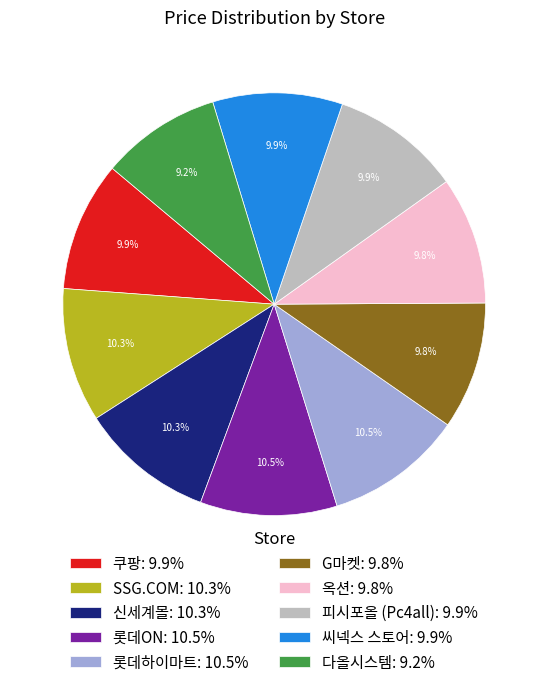

How much of the chart is everything except 옥션?

90.2%